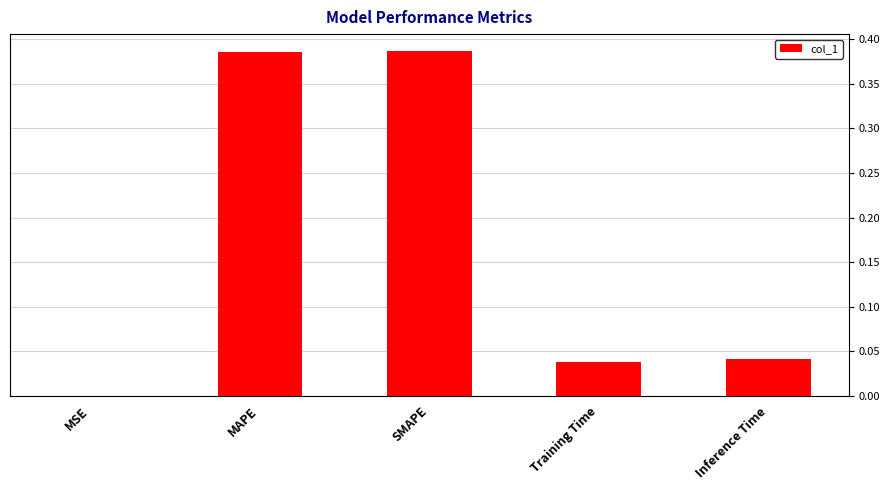

Which has a higher value, MAPE or MSE?

MAPE